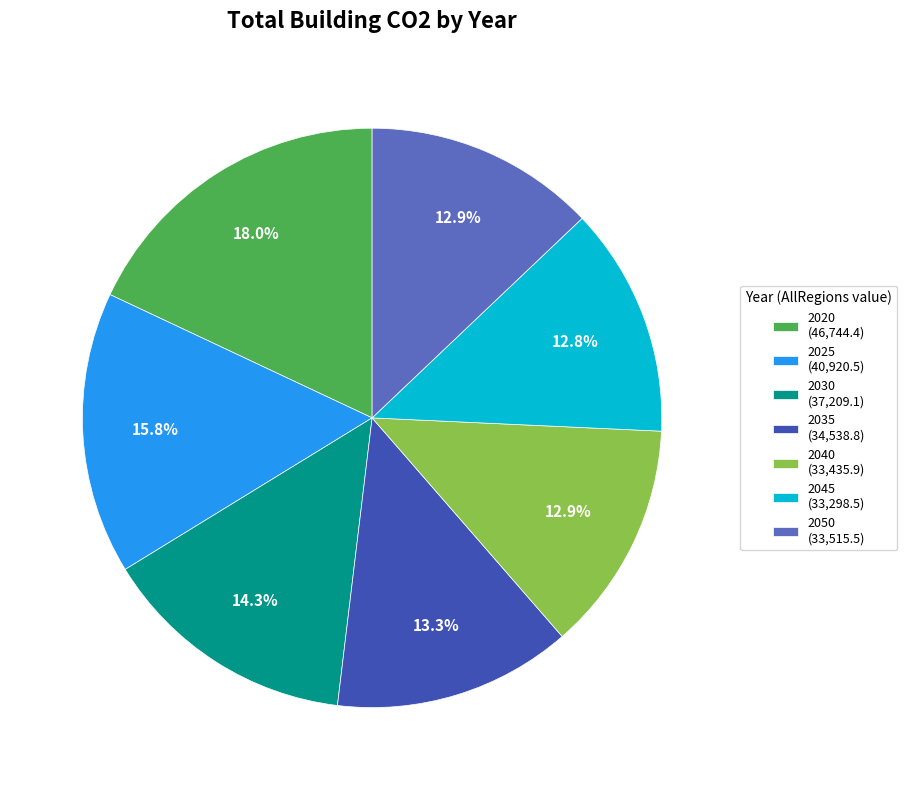

What percentage is NOT represented by 2025?

84.2%